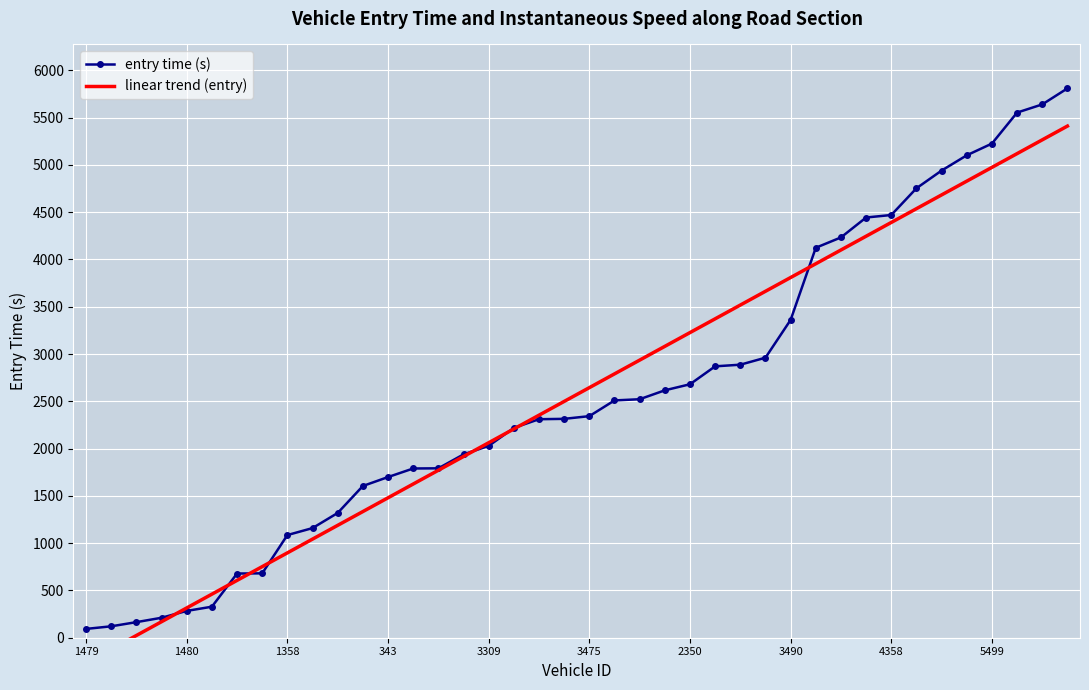

How many values in the linear trend (entry) series are below 2644?

20